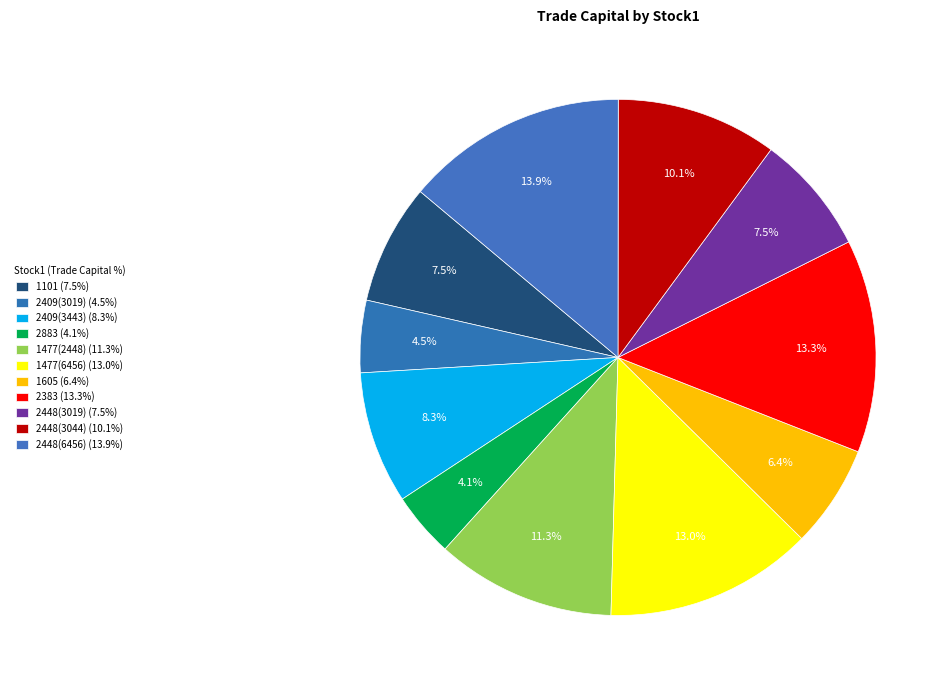

What portion of the pie excludes 2448(3019)?

92.5%